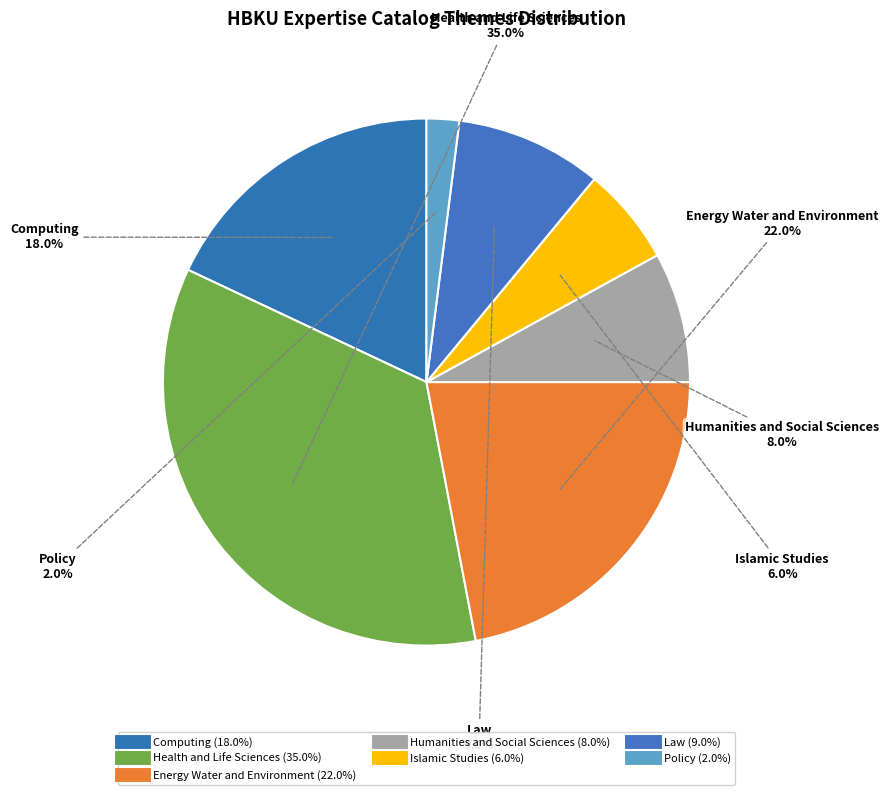

True or false: Health and Life Sciences accounts for 30% of the total.

False